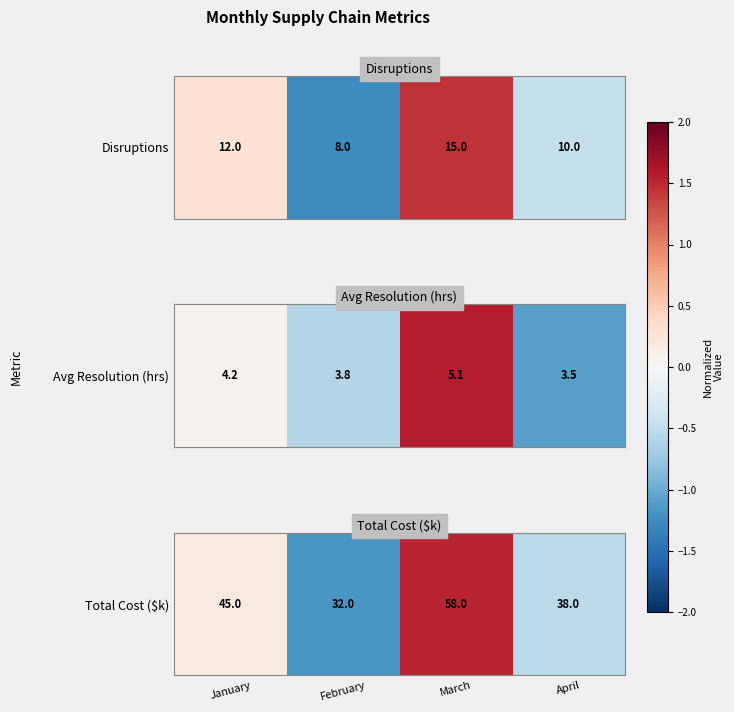

What is the minimum value shown in the chart?

-1.2